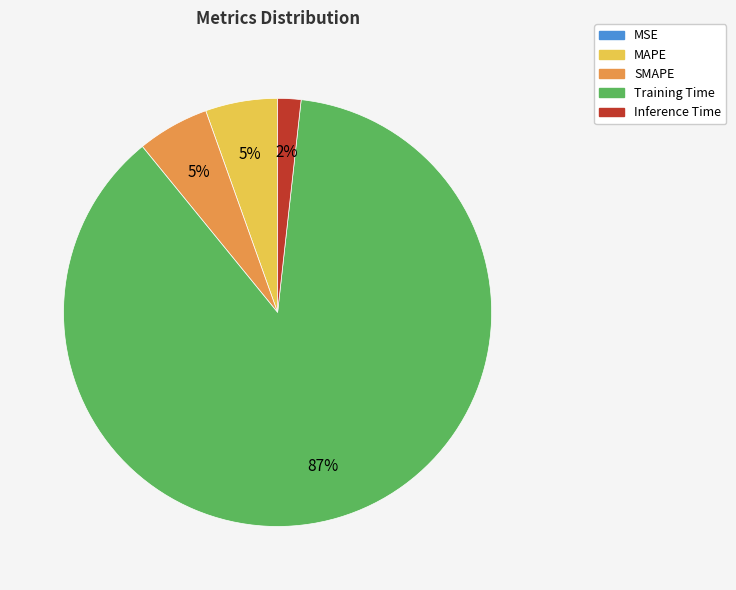

Combined, do Training Time and MAPE account for over 50%?

Yes